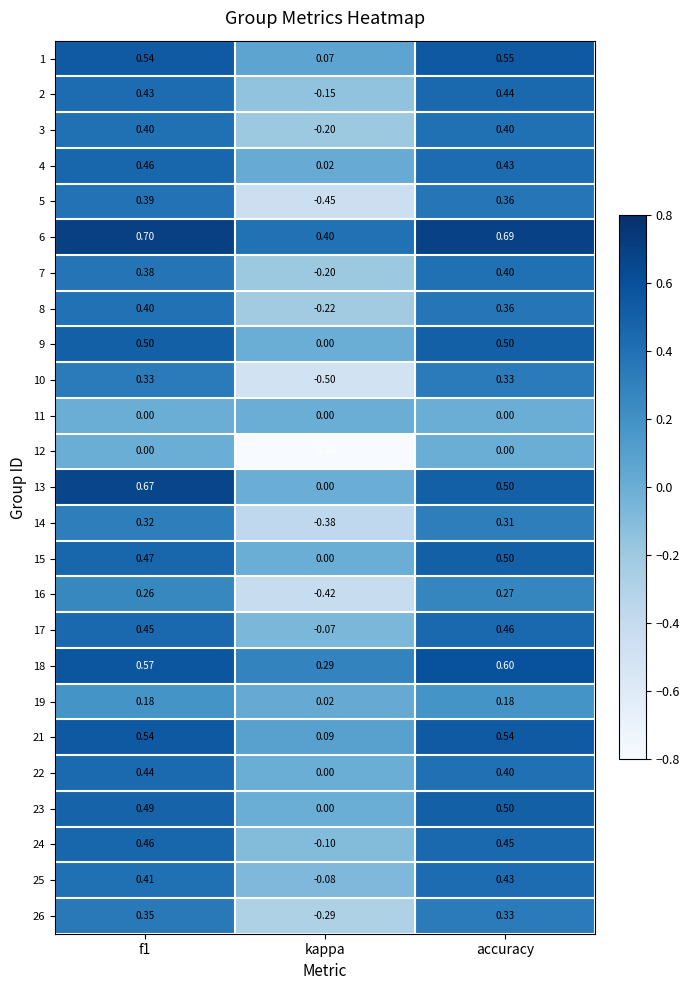

At which label is 15 closest to 0?

kappa